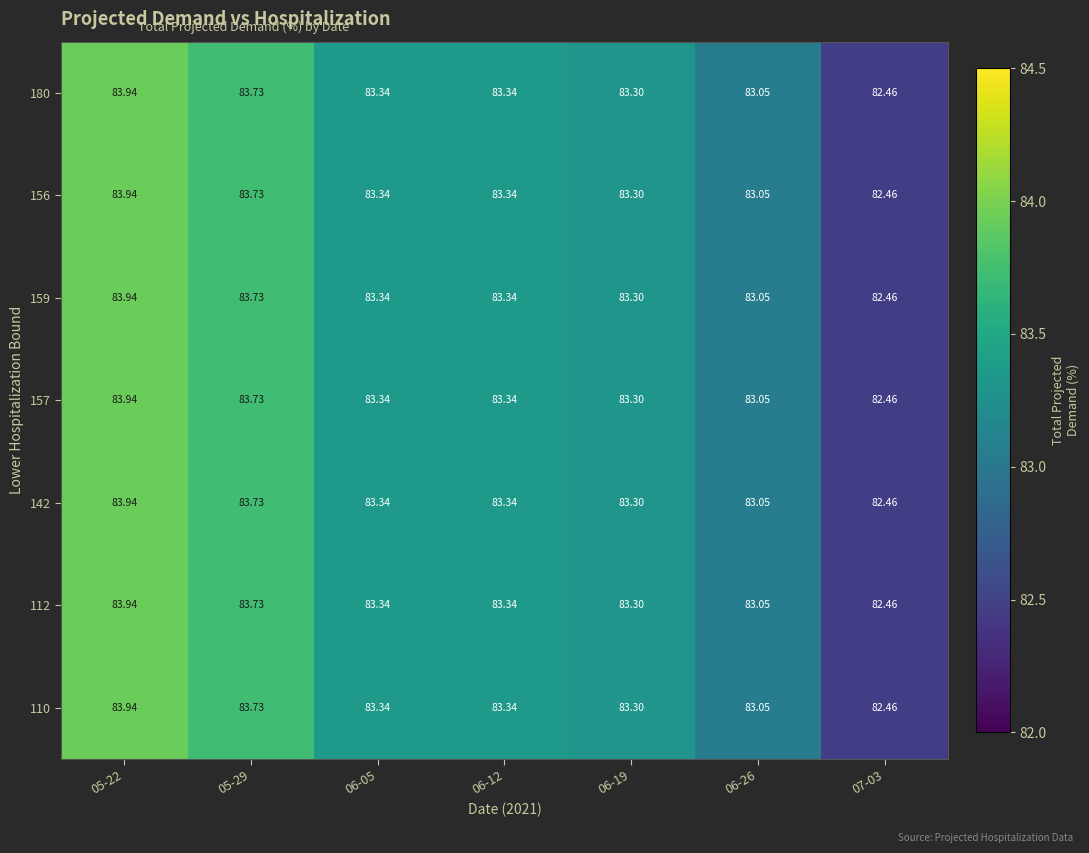

At which category is the sum across all series the highest?

05-22